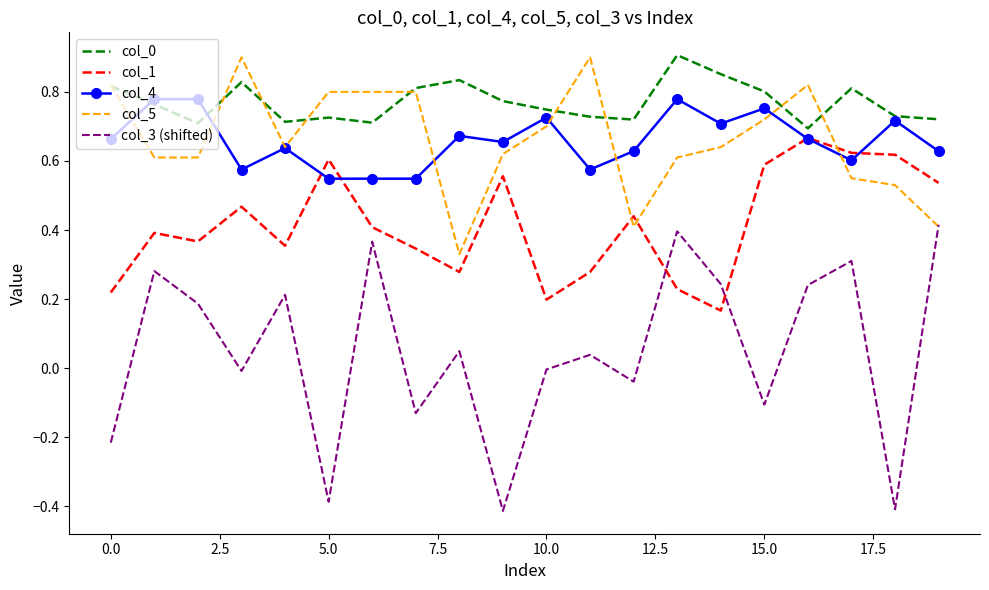

Which series has the largest range (max minus min)?

col_3 (shifted)